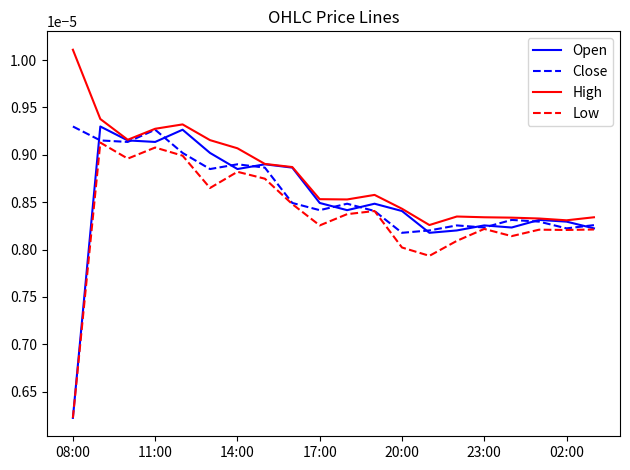

True or false: High and Low cross at least once.

False